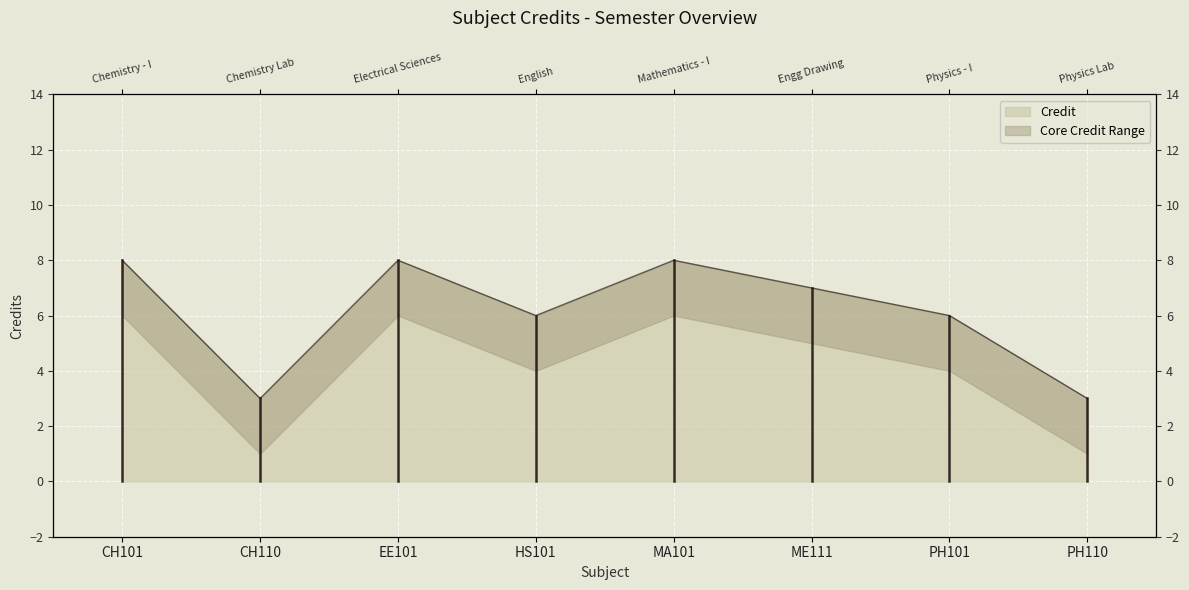

What is the smallest value displayed?

3